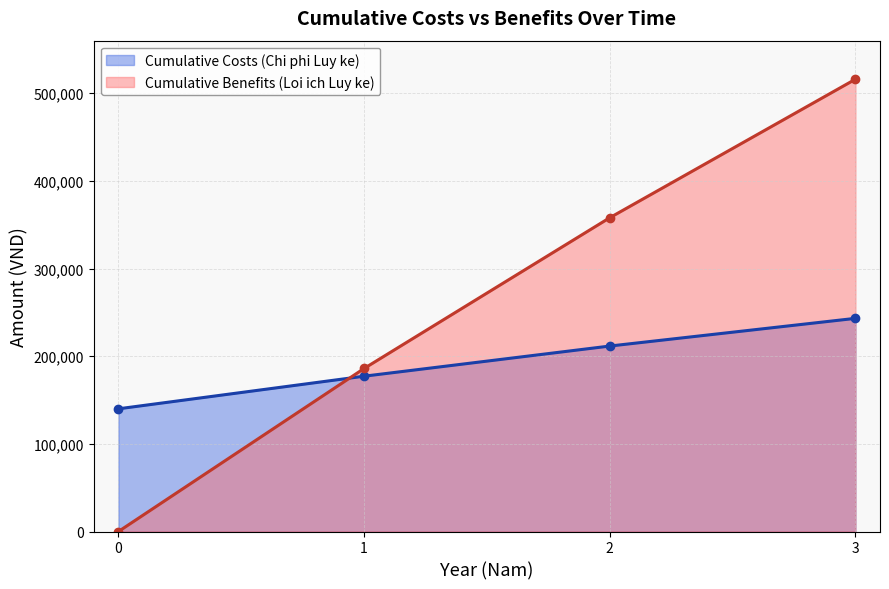

Is it true that Cumulative Costs (Chi phi Luy ke) equals 140000 at 0?

True